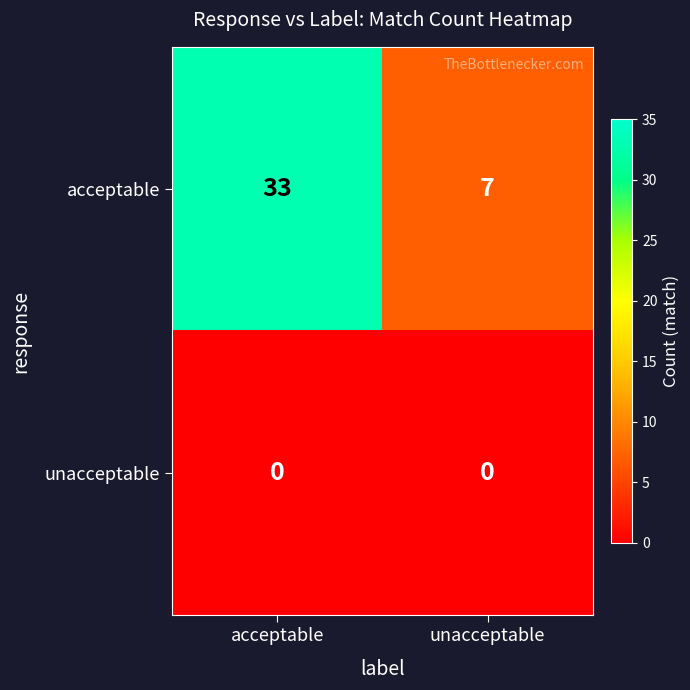

Which series has the widest spread of values?

acceptable